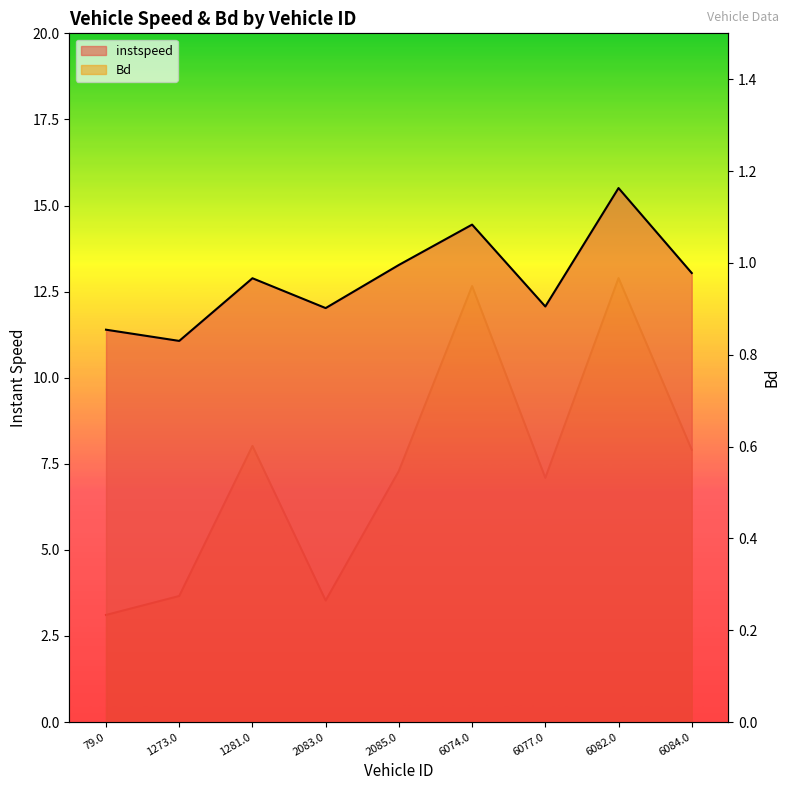

What value does the Bd series have at 1273.0?

0.3